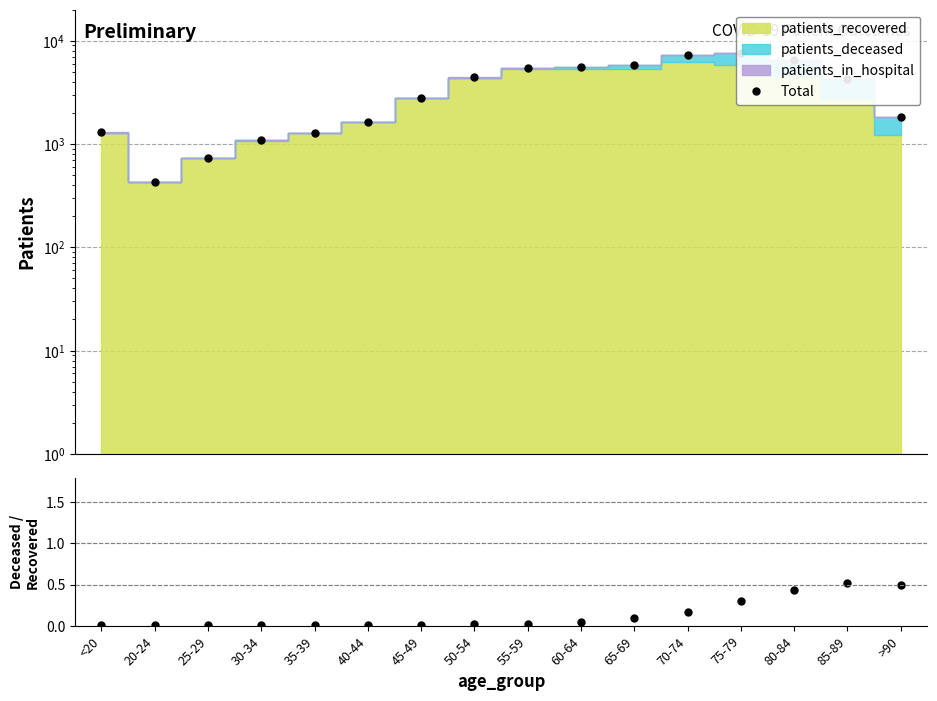

At which category does deceased/recovered reach its first local peak?

20-24